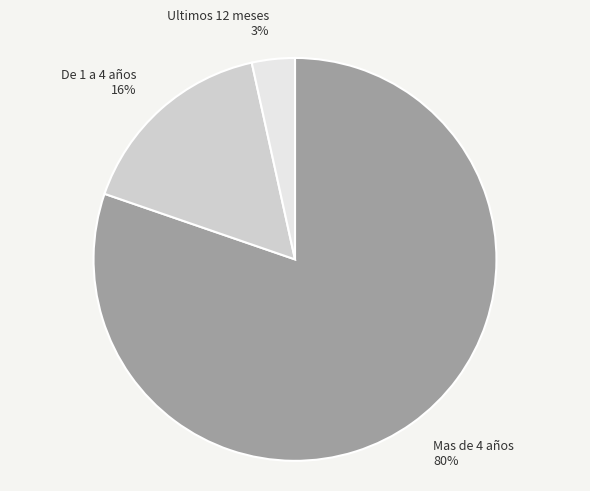

To the nearest percent, what is the difference between the Ultimos 12 meses and De 1 a 4 años slice percentages?

13%